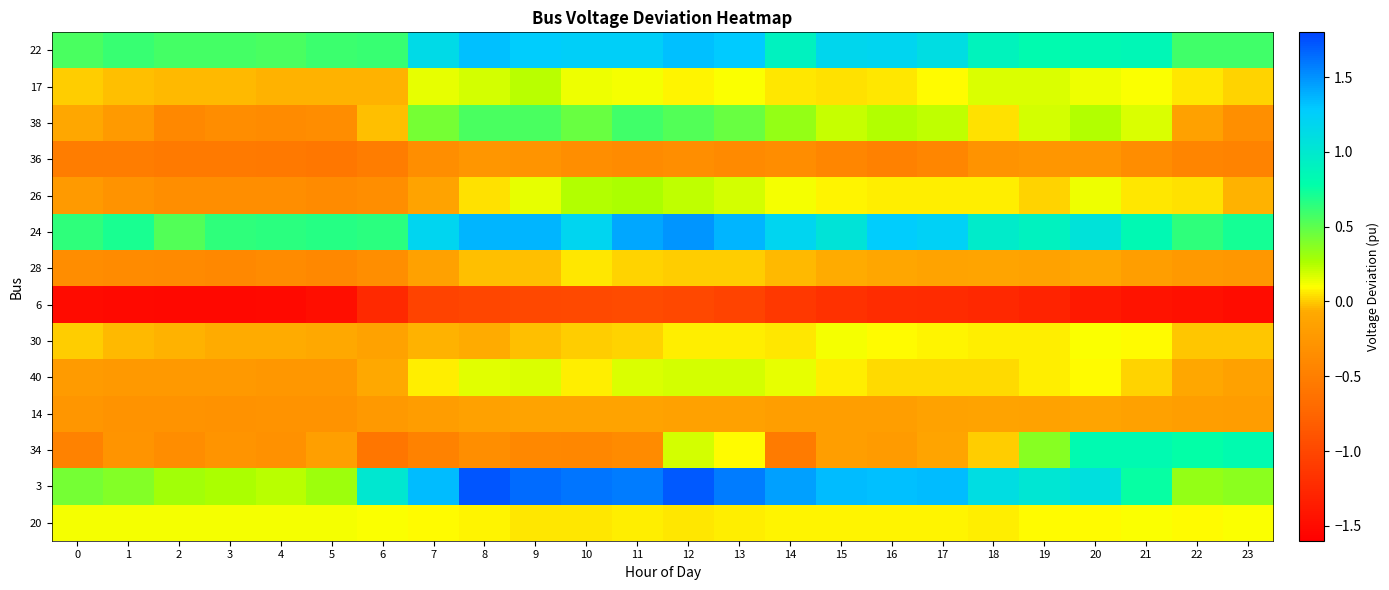

At 20, list the series in order from largest to smallest.

3, 24, 22, 34, 38, 17, 26, 30, 20, 40, 28, 14, 36, 6